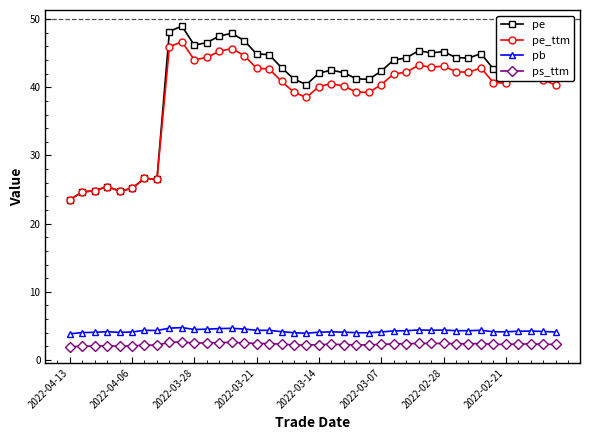

True or false: pe_ttm and ps_ttm cross at least once.

False